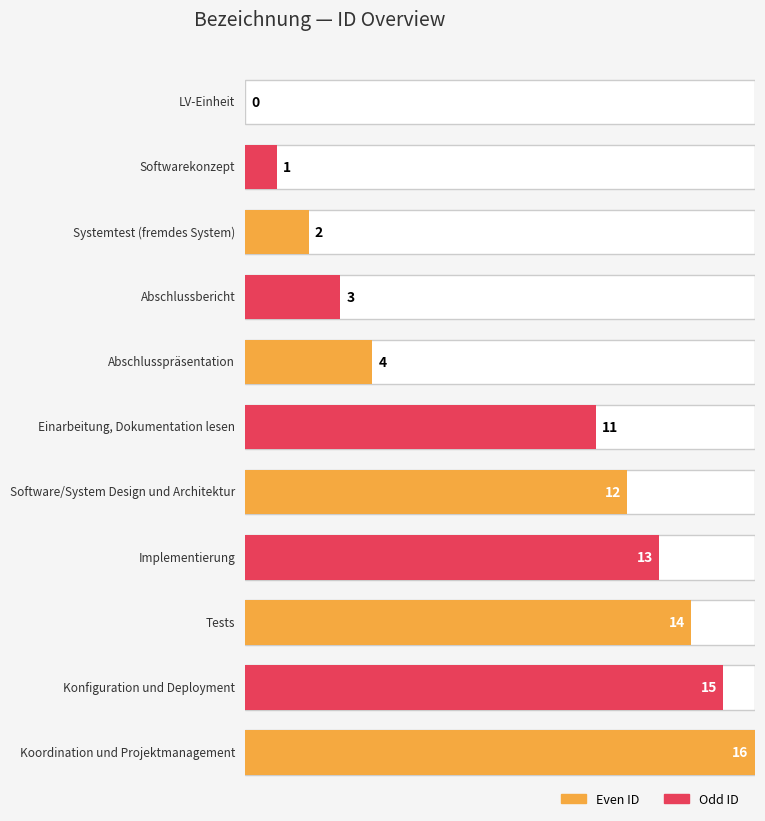

Rank the categories by value from lowest to highest.

LV-Einheit, Softwarekonzept, Systemtest (fremdes System), Abschlussbericht, Abschlusspräsentation, Einarbeitung, Dokumentation lesen, Software/System Design und Architektur, Implementierung, Tests, Konfiguration und Deployment, Koordination und Projektmanagement